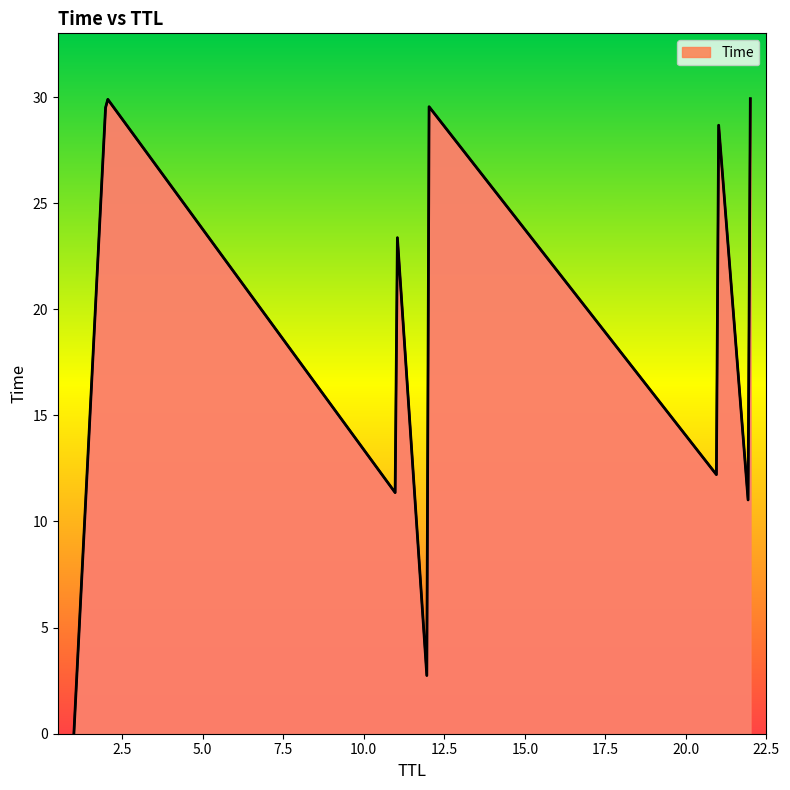

What is the difference between the maximum and minimum values?

29.9